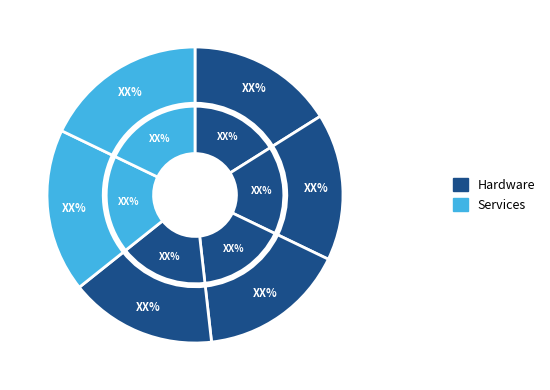

Count the number of slices in the pie.

6